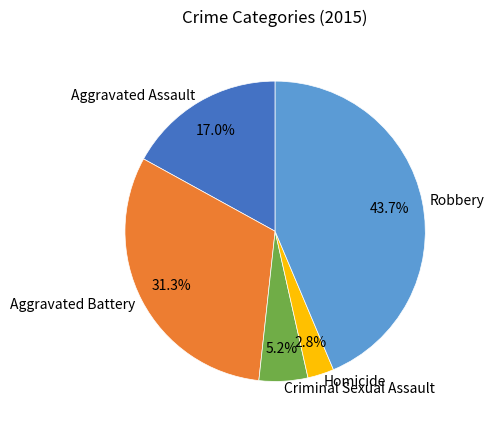

What portion of the pie excludes Homicide?

97.2%